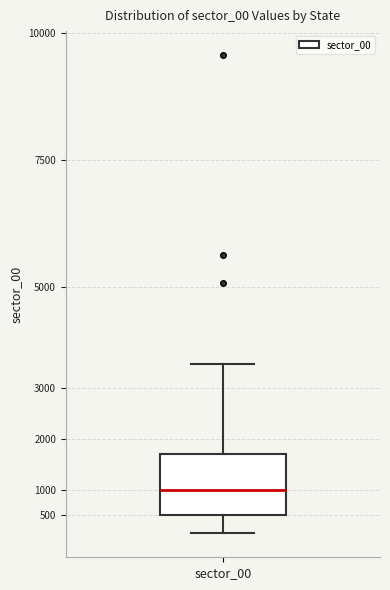

Where does the upper whisker of the box for sector_00 end on the y-axis? The values are not printed on the chart, so give them approximately, as read against the axis.

3500